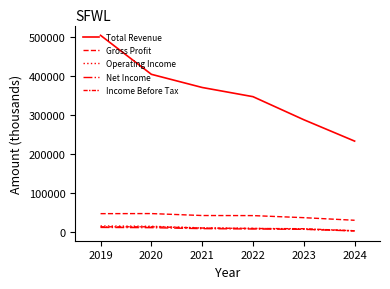

Is this an area chart (filled region under the line)?

No